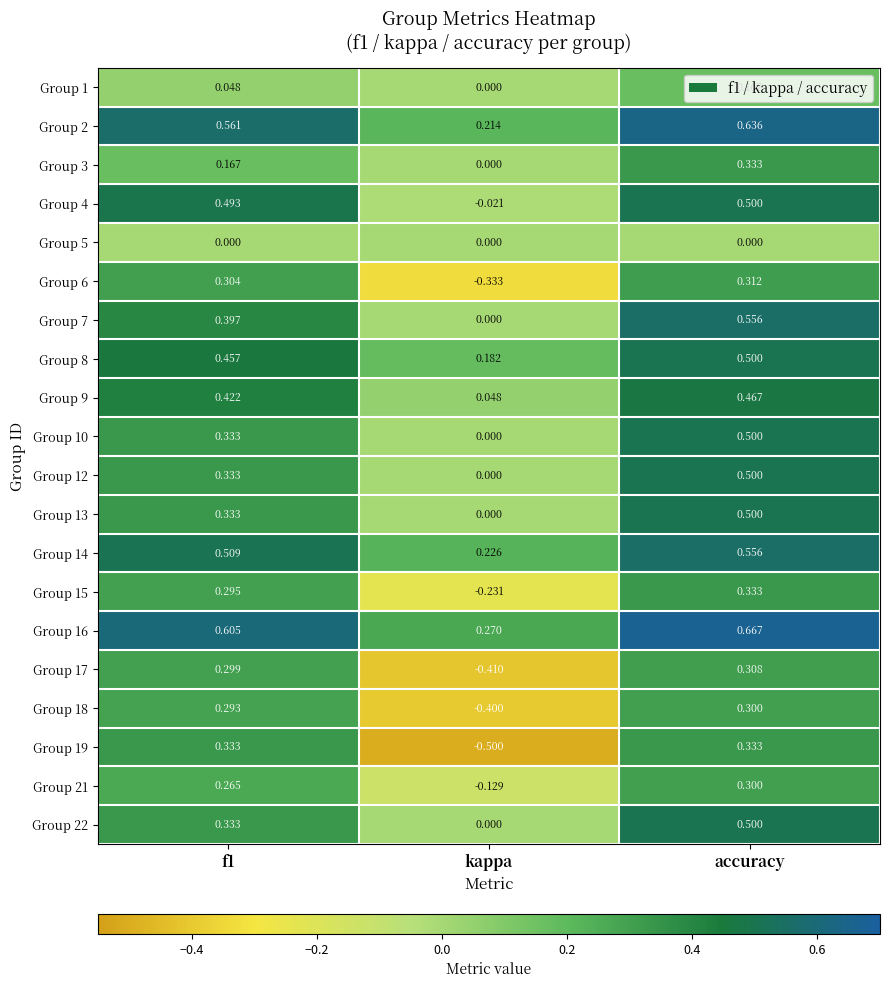

Which series has the largest total across all categories?

Group 16